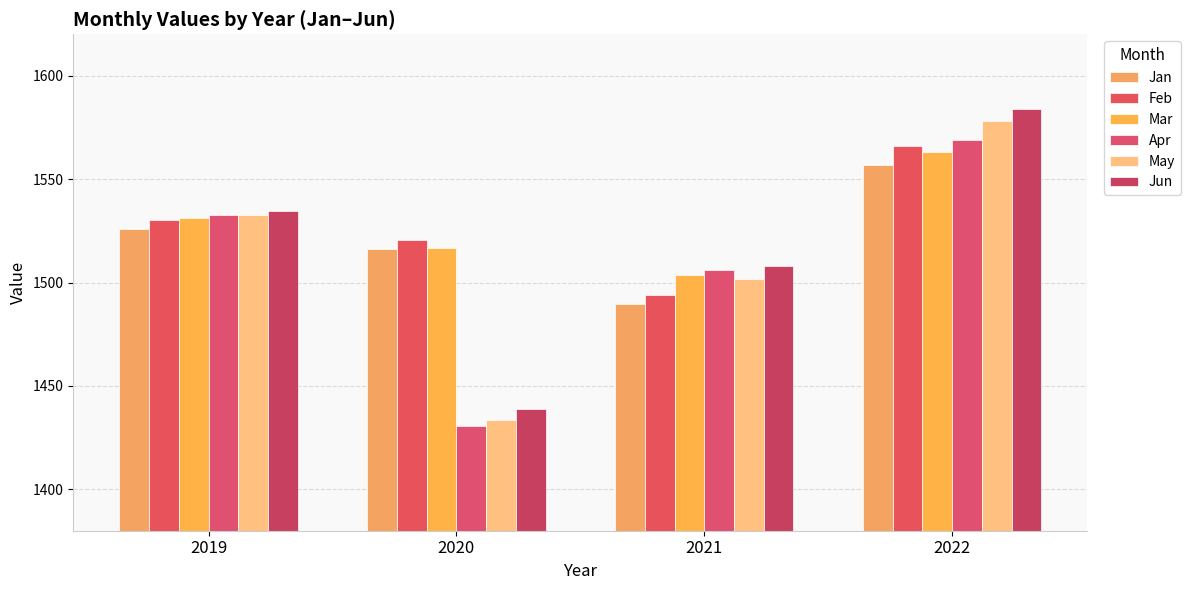

Reading right to left, extract all data points from this chart.

Jan: 1556.6	1489.7	1516.1	1526.0
Feb: 1566.1	1494.0	1520.5	1530.3
Mar: 1562.9	1503.5	1516.5	1531.0
Apr: 1568.9	1506.1	1430.5	1532.4
May: 1578.2	1501.8	1433.6	1532.8
Jun: 1583.8	1508.2	1438.9	1534.7